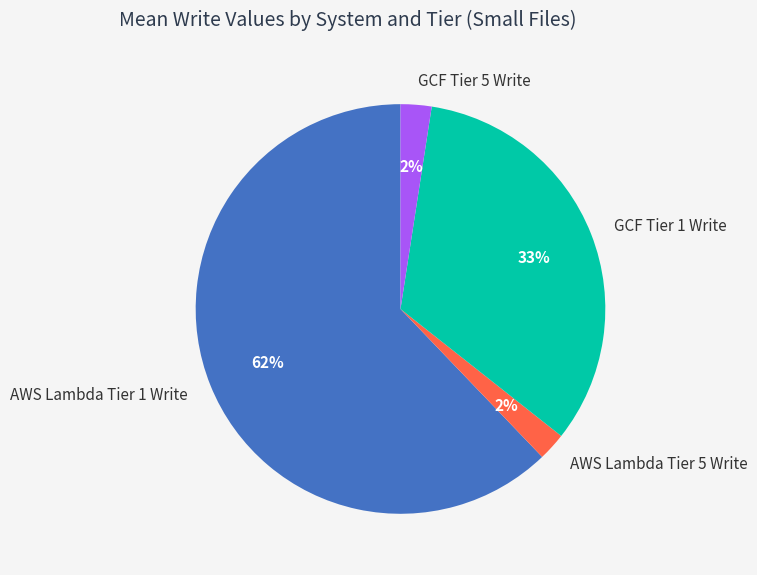

Which category accounts for the majority?

AWS Lambda Tier 1 Write